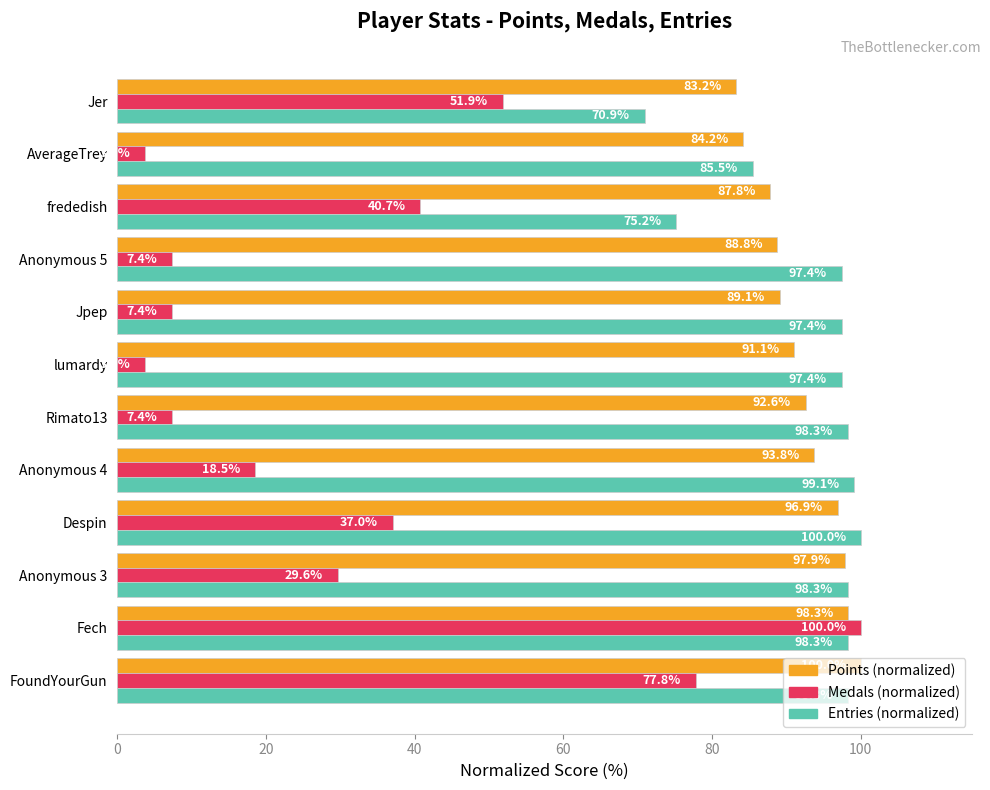

True or false: Medals (normalized) has a value of 77.8 at FoundYourGun.

True